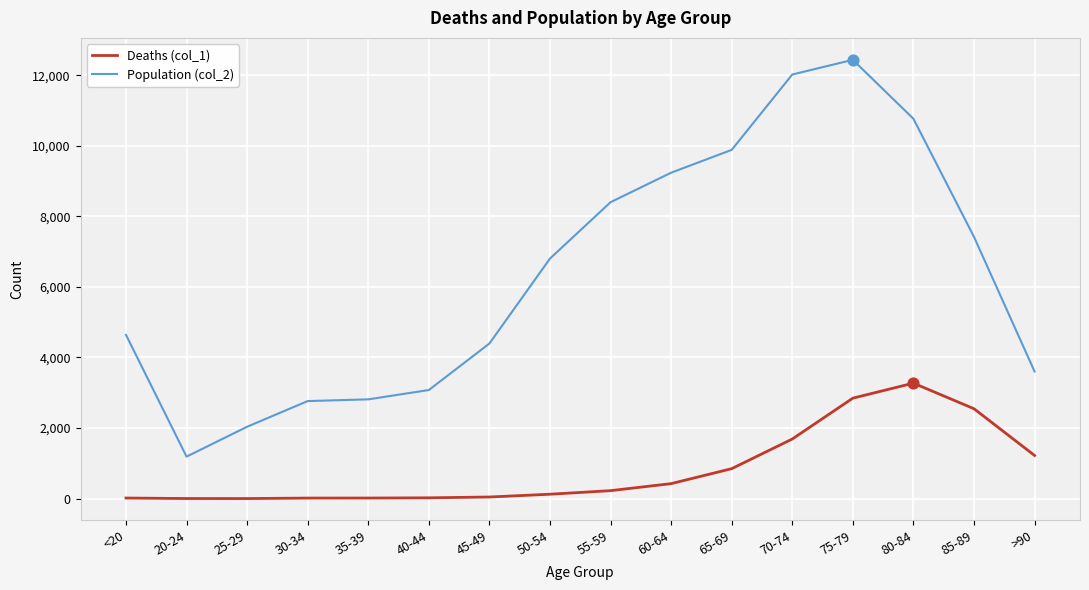

Which series has the largest range (max minus min)?

Population (col_2)